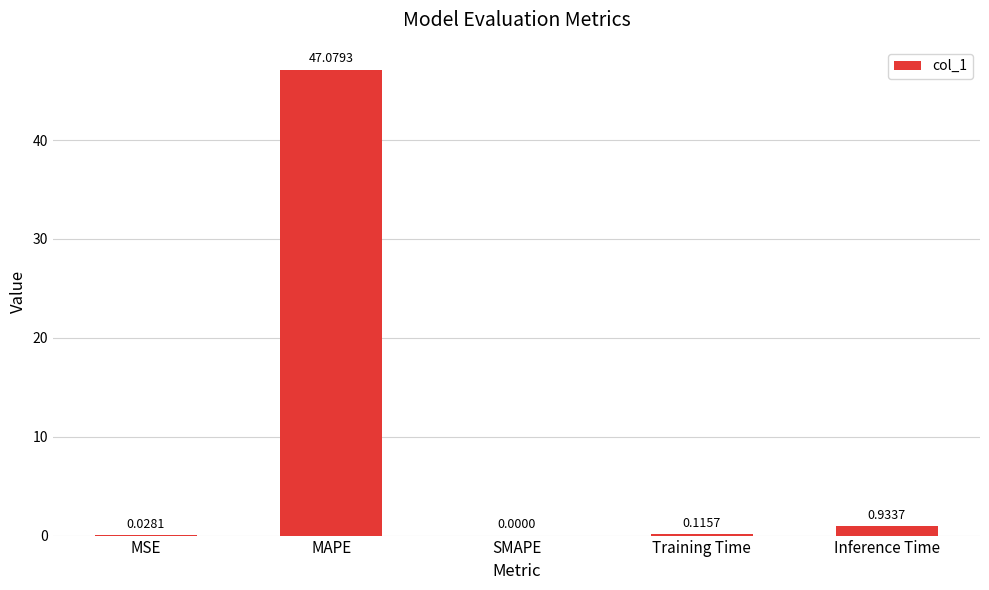

Is it true that the value at MAPE is 73.7?

False